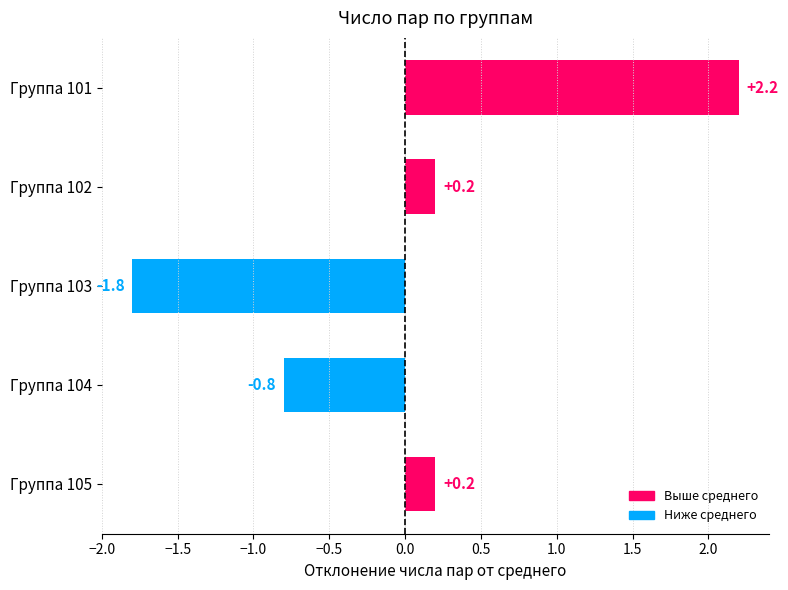

The chart shows a value of -1.1 at Группа 103. True or false?

False